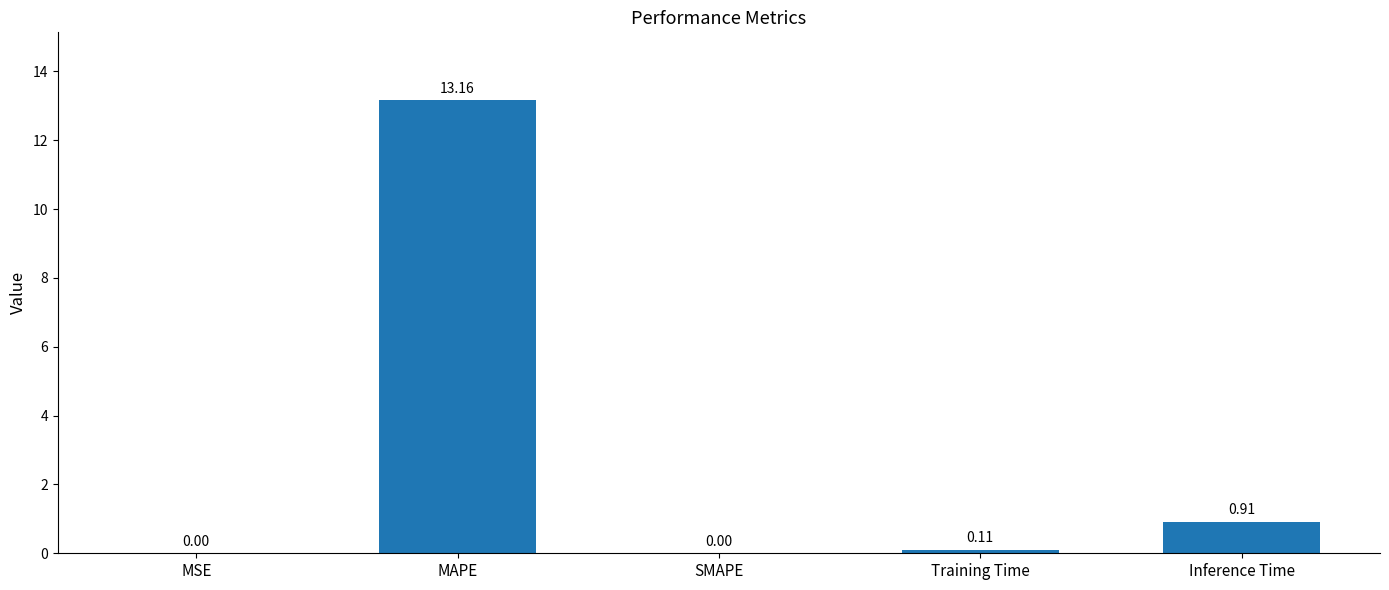

What is the sum of all values?

14.2